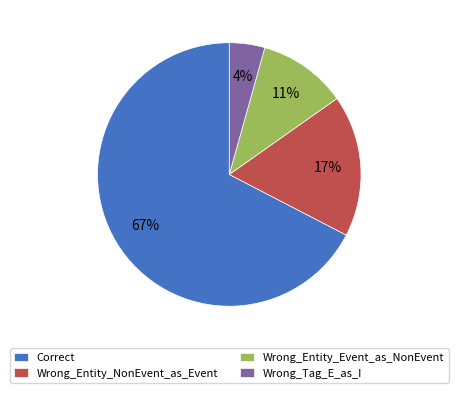

Does Wrong_Entity_Event_as_NonEvent account for over 50% of the chart?

No